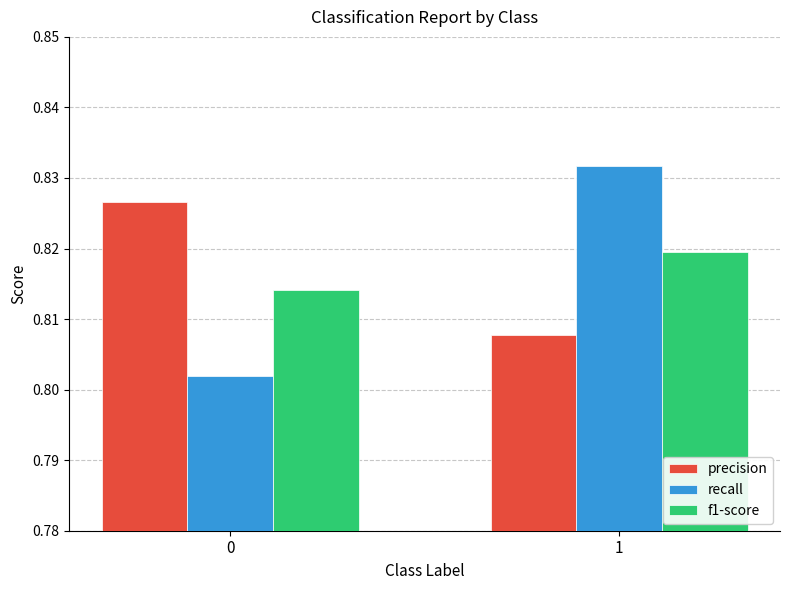

What is the sum of the recall values at 0 and 1?

1.6